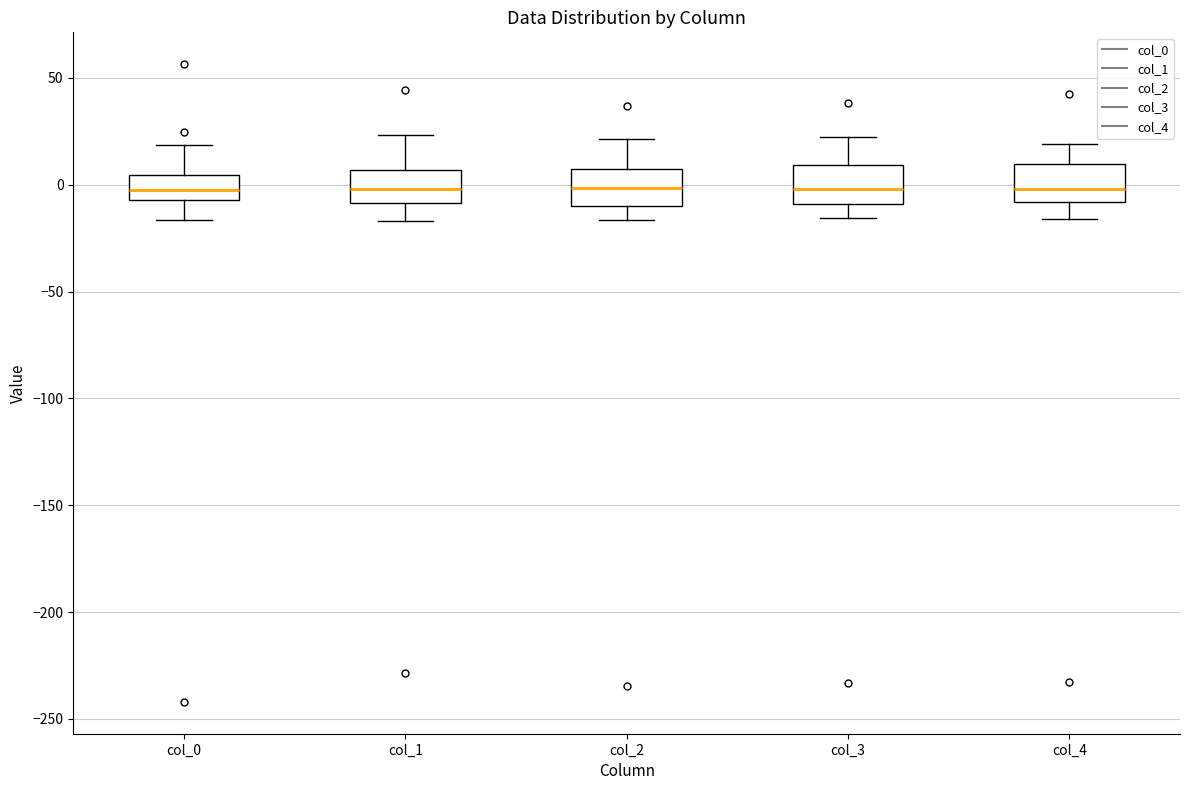

Reading left to right, read every box against the y-axis: the position of its median line, the range the box covers, and the ends of its whiskers. The values are not printed on the chart, so give them approximately, as read against the axis.

col_0: median 0, box -5 to 5, whiskers -15 to 20
col_1: median 0, box -10 to 5, whiskers -15 to 25
col_2: median 0, box -10 to 10, whiskers -15 to 20
col_3: median 0, box -10 to 10, whiskers -15 to 20
col_4: median 0, box -10 to 10, whiskers -15 to 20